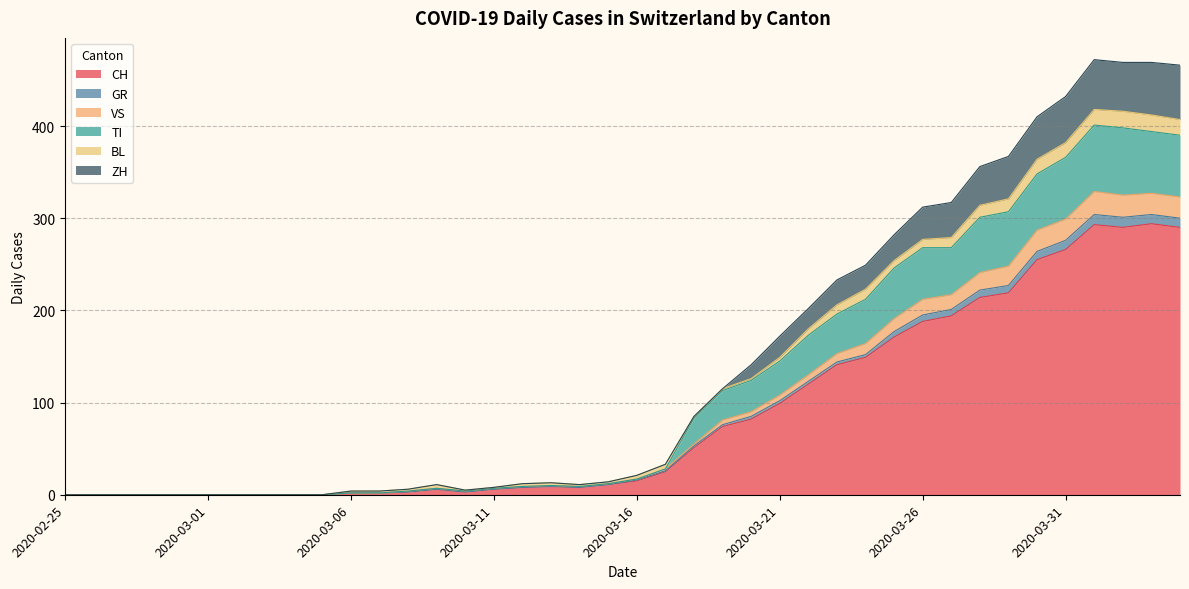

Is it true that GR equals 48 at 2020-03-23?

False